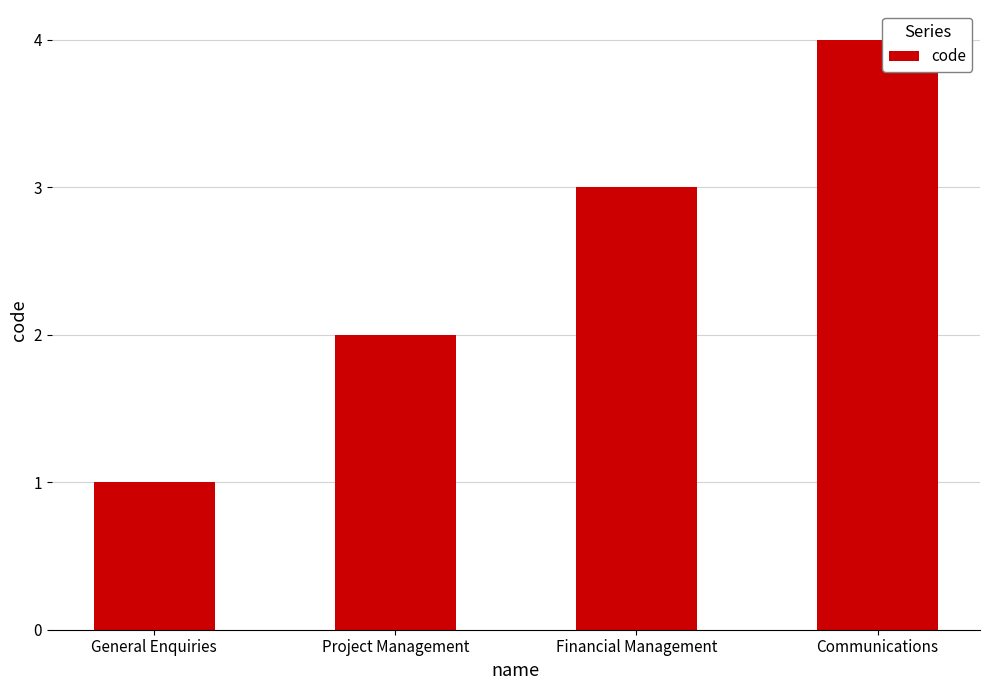

How many values are below 3?

2